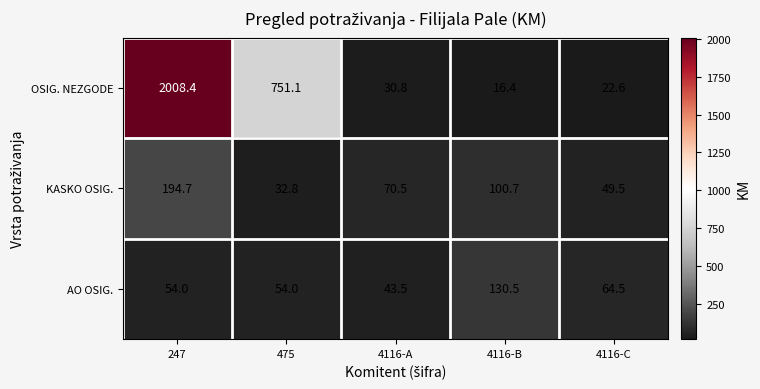

At which category is the sum across all series the highest?

247